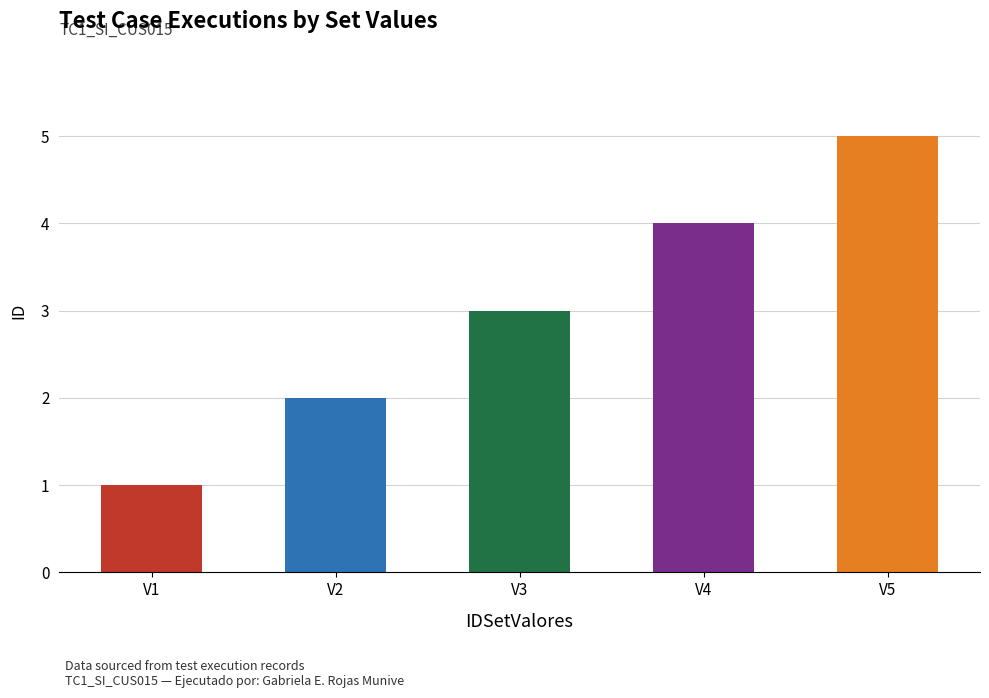

Is it true that the value at V2 is 2?

True